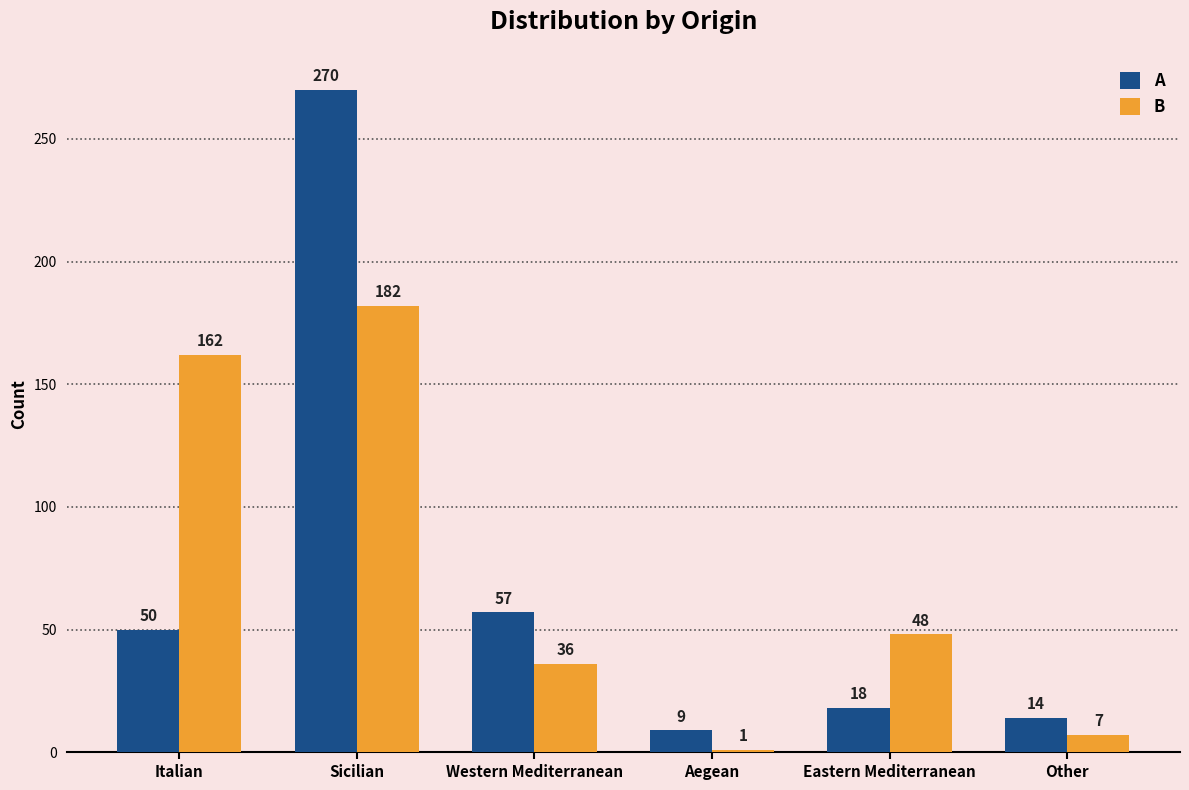

What is the value of the B bar at the 3rd from the left?

36